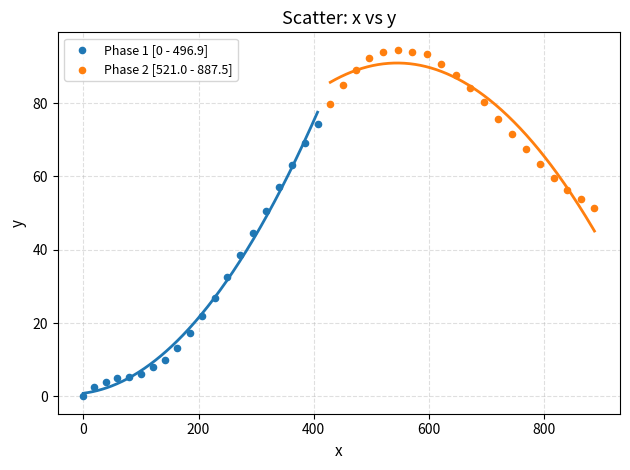

Which series has the largest Y range (max minus min)?

Phase 1 [0 - 496.9]